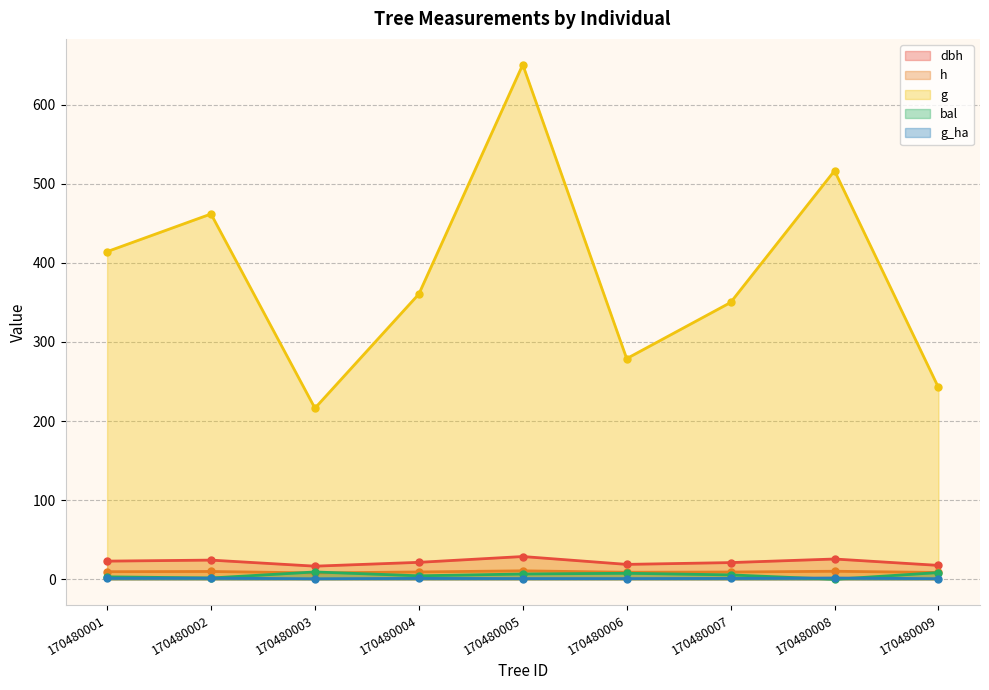

List the series in order of their peak value, lowest first.

g_ha, bal, h, dbh, g